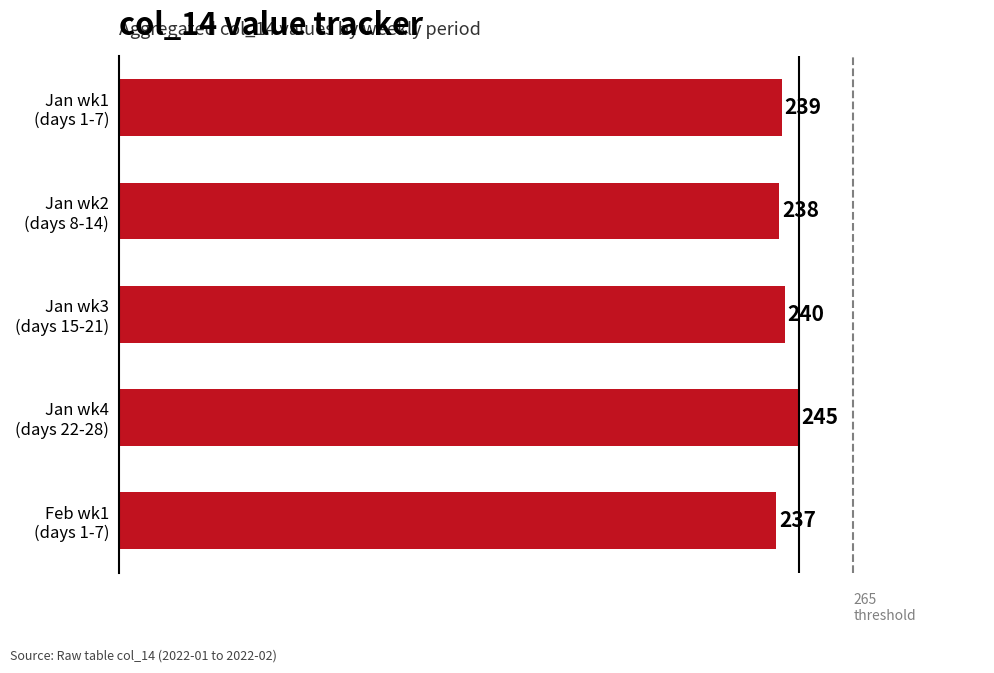

Reading bottom to top, extract all data points from this chart.

237	245	240	238	239